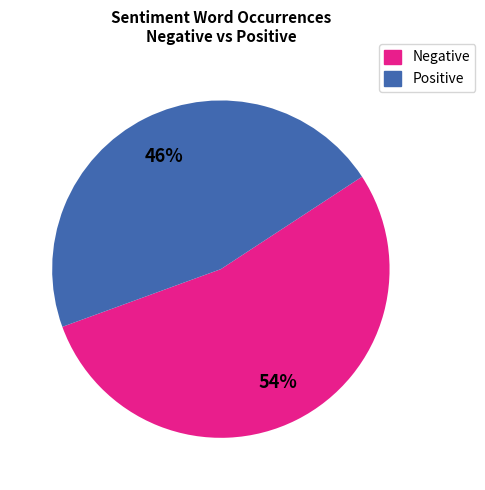

Is there a majority slice in this chart?

Yes